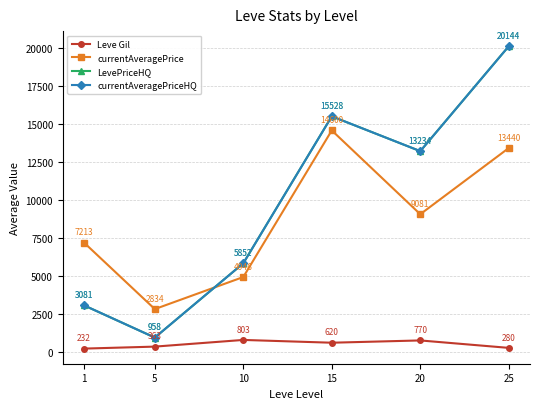

True or false: LevePriceHQ has a value of 13234.5 at 20.

True